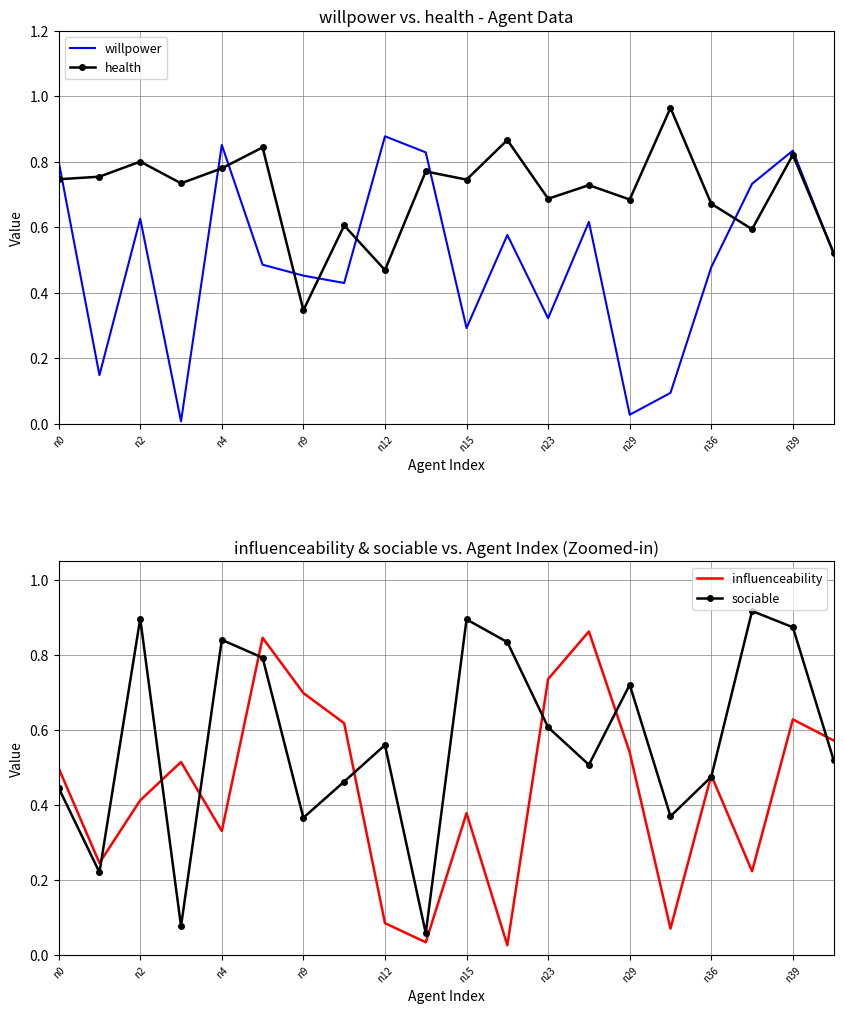

Where is influenceability nearest to the value 0?

11